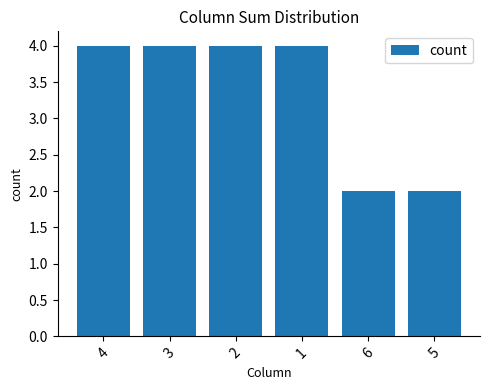

Approximately how many times larger is the value at 2 compared to 5?

2.0